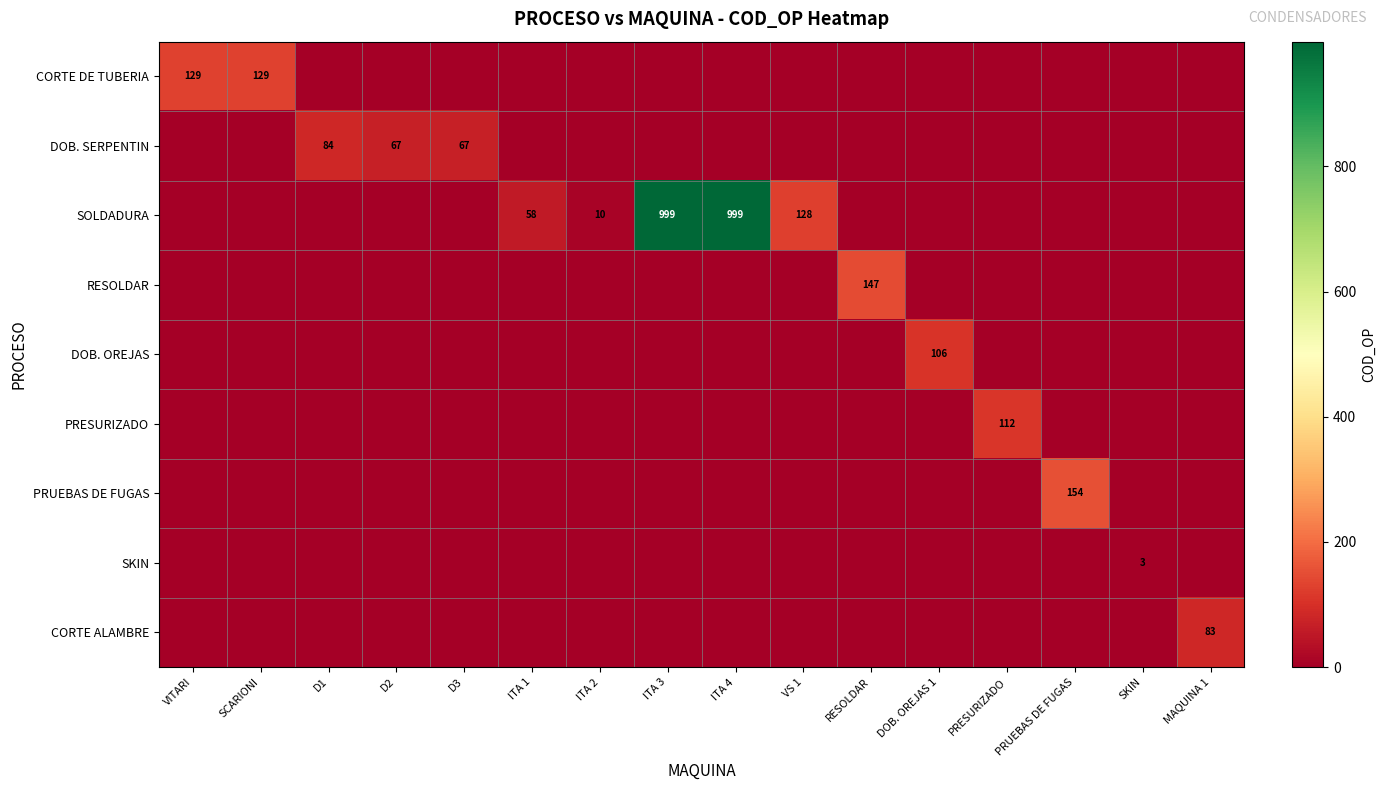

What is the total value across all series at SKIN?

3